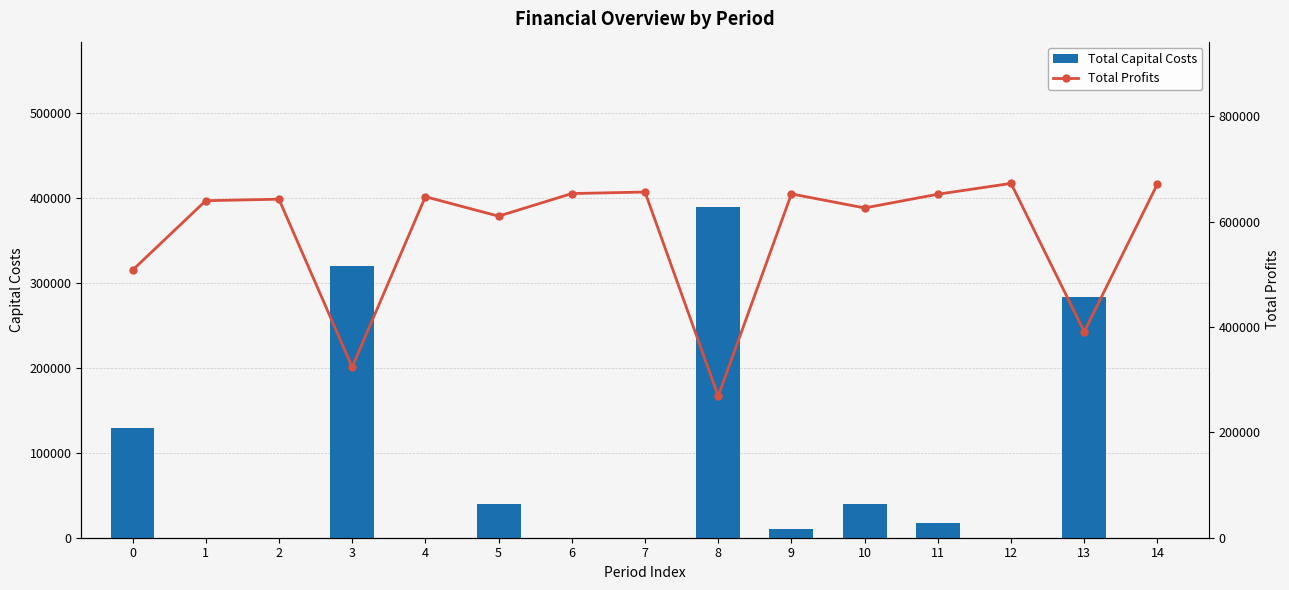

Which category has the highest value in the Total Capital Costs series?

8